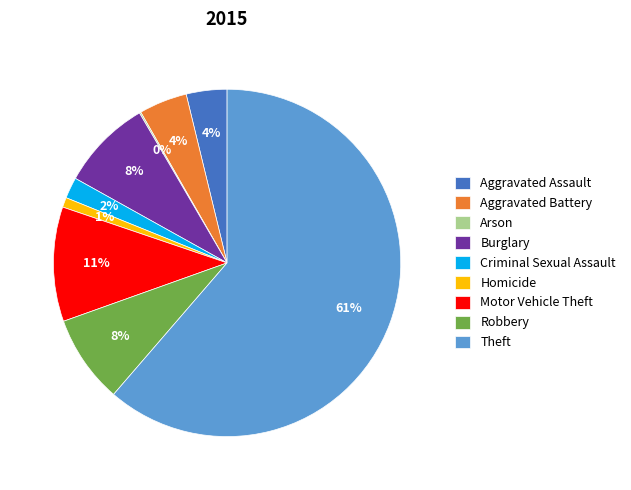

Combined, do Homicide and Burglary account for over 50%?

No